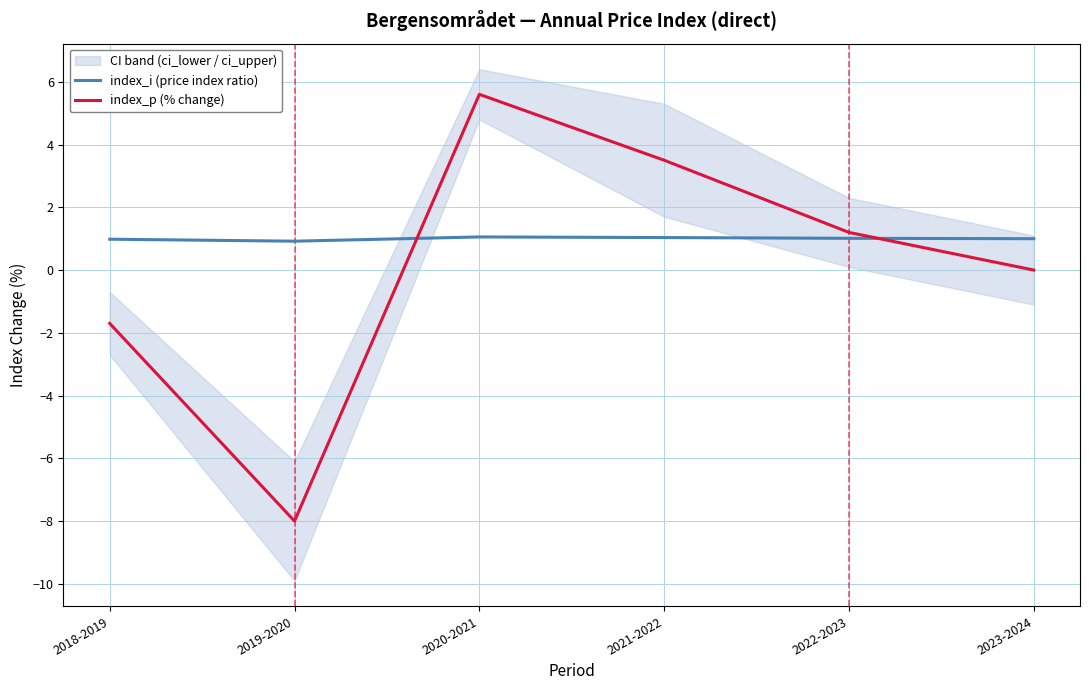

Rank the series by their average value, from highest to lowest.

index_i (price index ratio), index_p (% change)